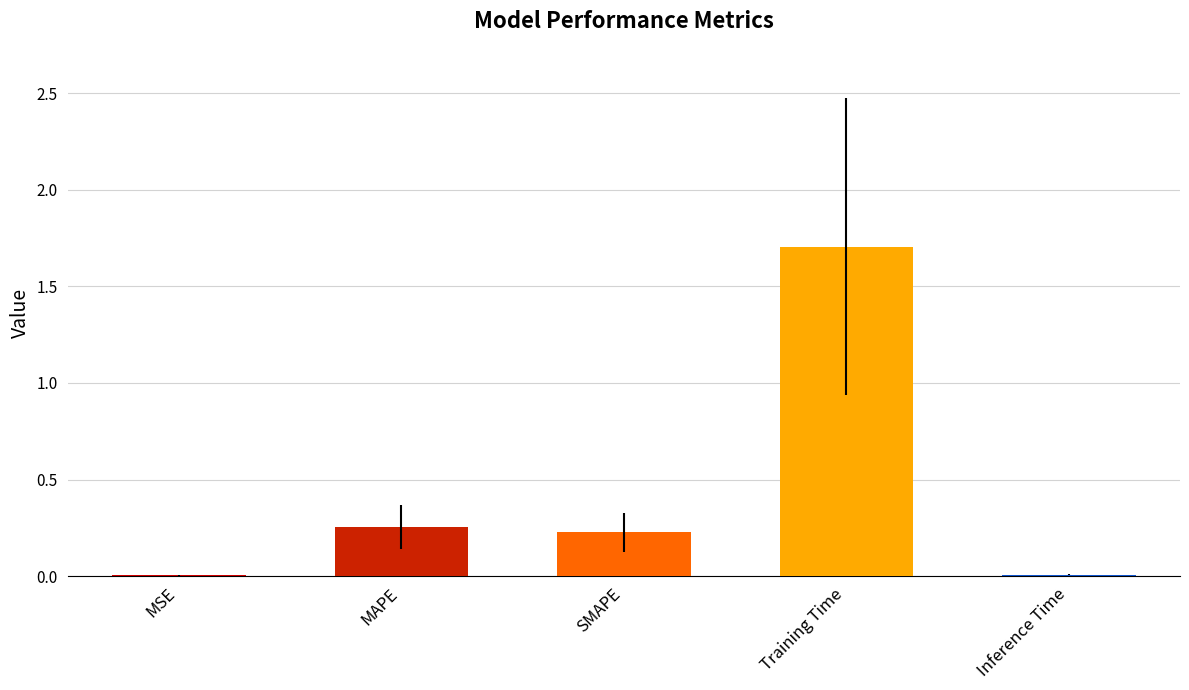

Approximately how many times larger is the value at MAPE compared to Training Time?

0.1